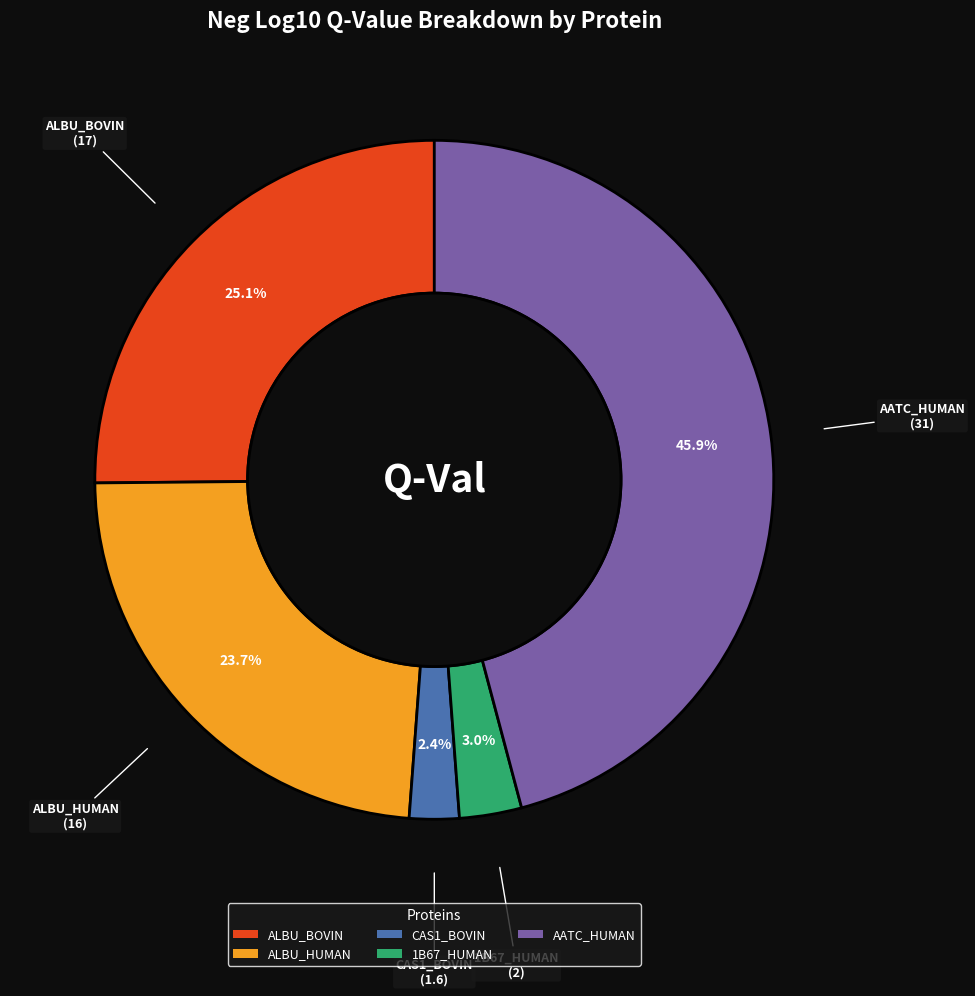

Between AATC_HUMAN and CAS1_BOVIN, which is larger?

AATC_HUMAN